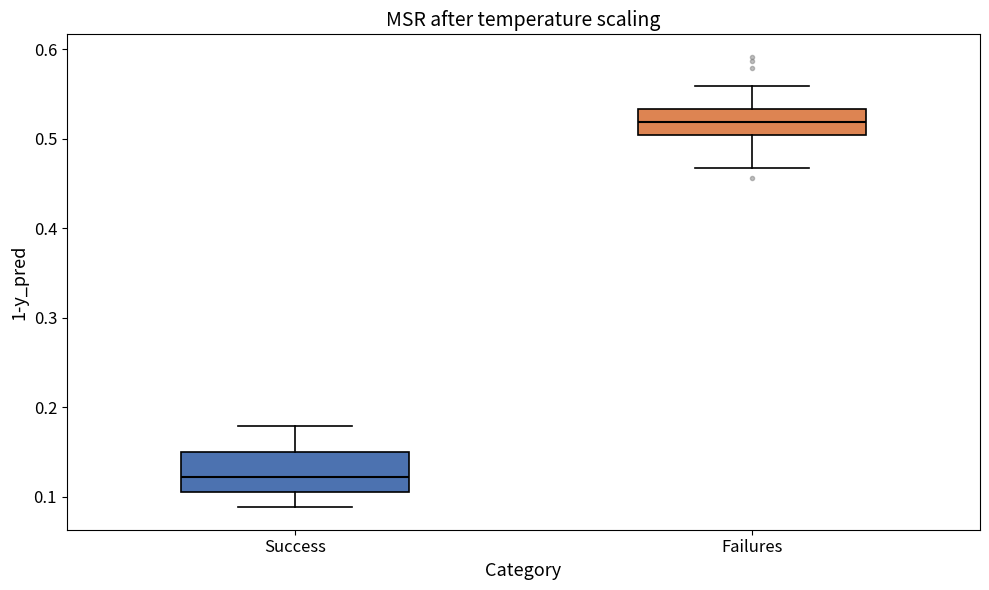

Which box is the tallest, from its lower edge to its upper edge?

Success